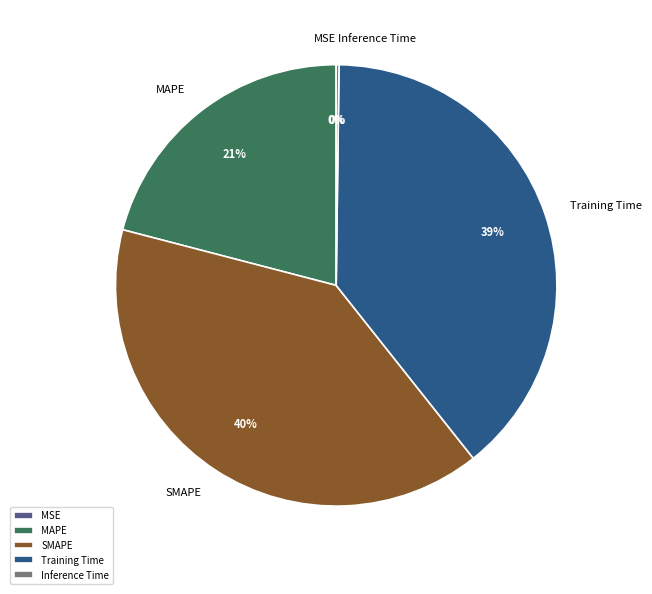

To the nearest percent, what portion does SMAPE represent?

40%